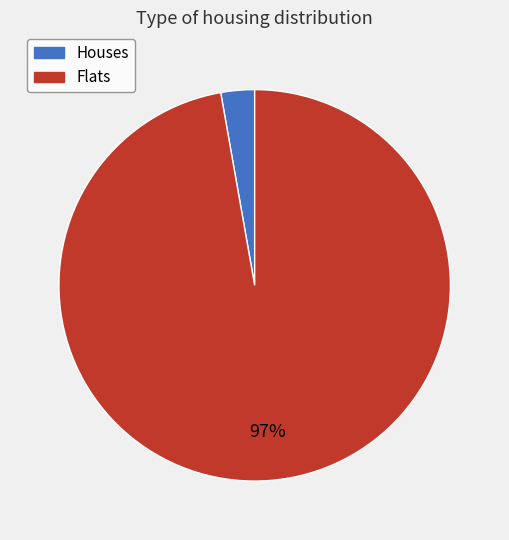

Rank the categories by value from highest to lowest.

Flats, Houses